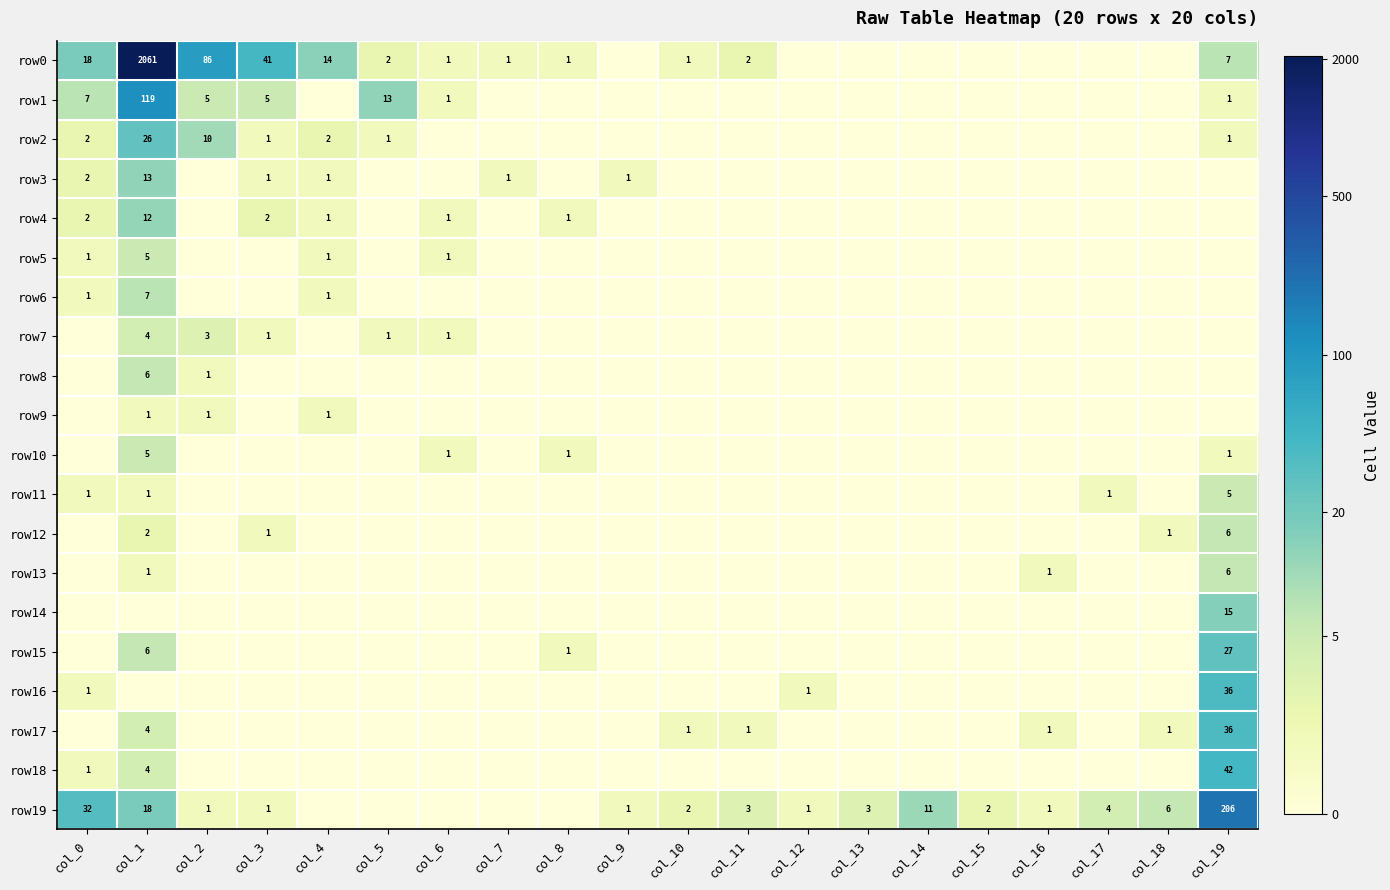

Is it true that row11 equals 0 at col_1?

False